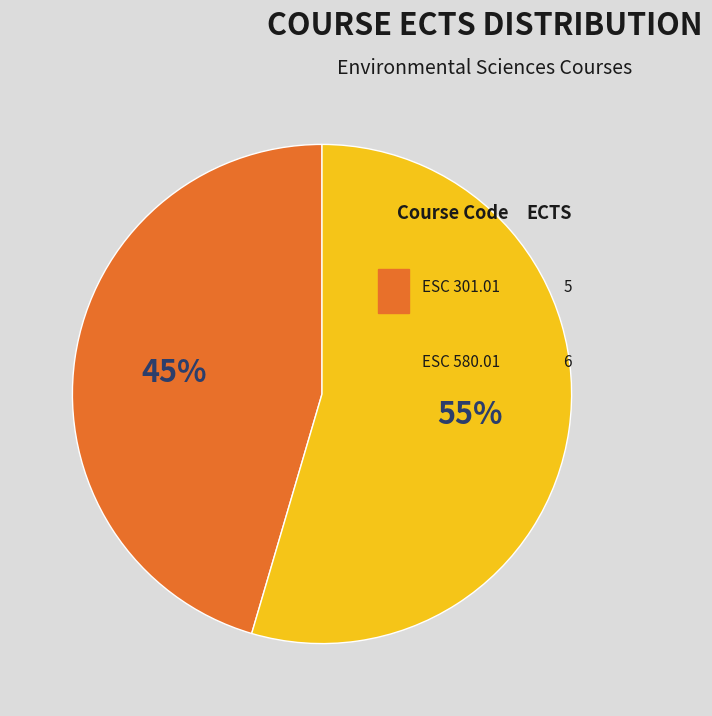

Does ESC 580.01 represent more than half of the total?

Yes